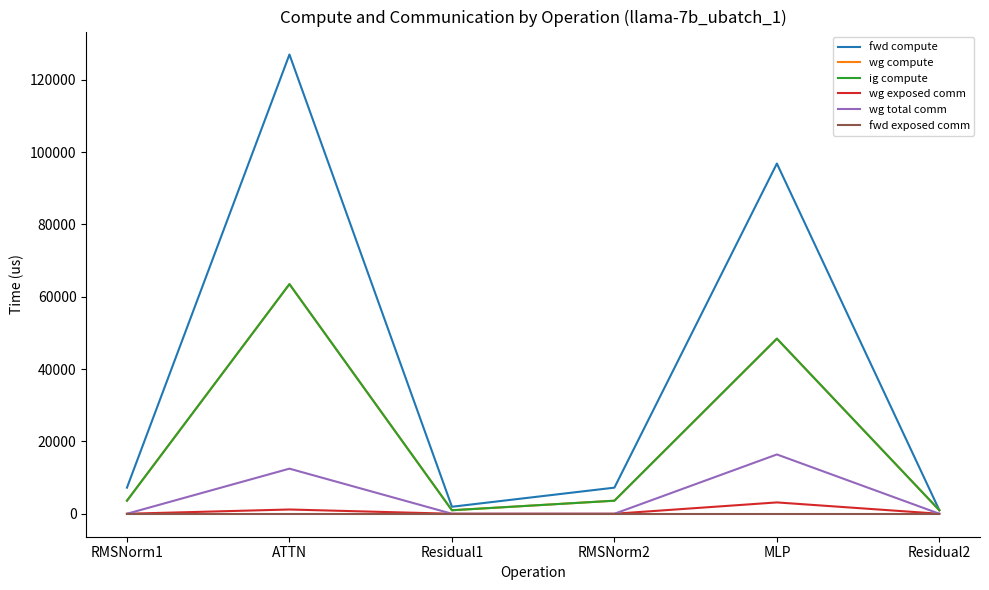

Is this an area chart (filled region under the line)?

No